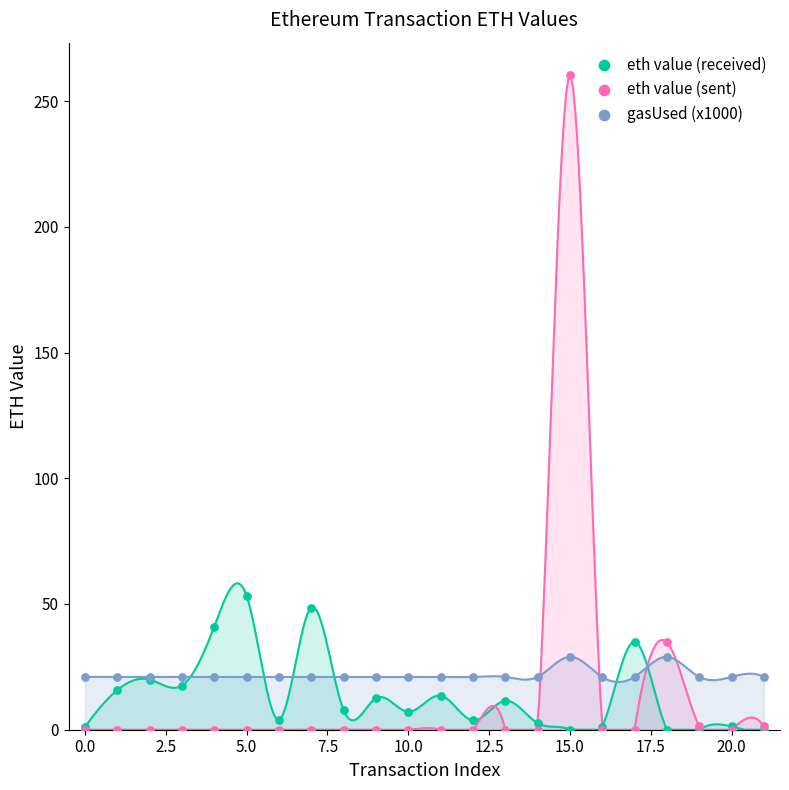

Across all series, what Y value is closest to 130?

53.3